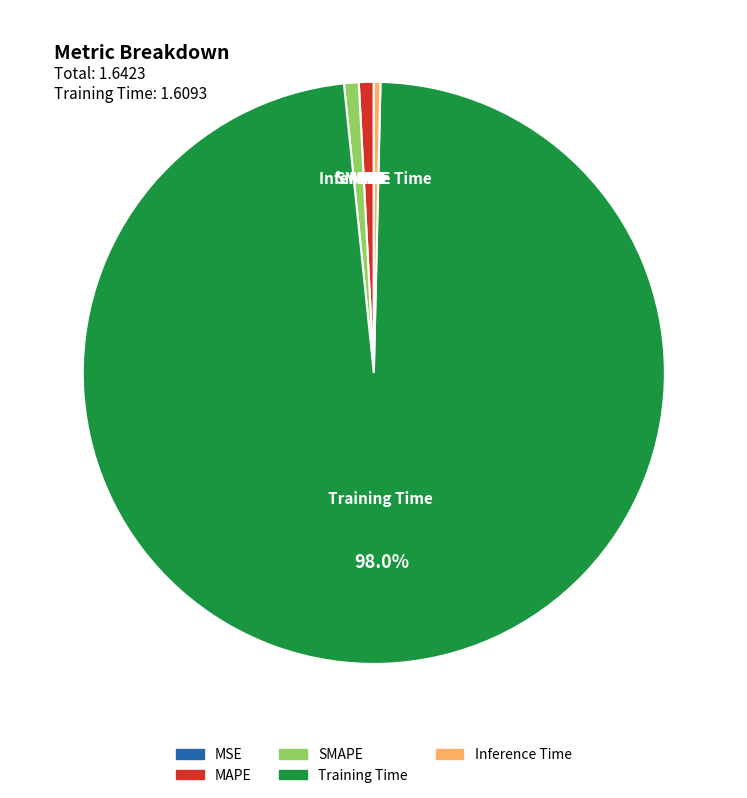

Combined, do Training Time and MAPE account for over 50%?

Yes